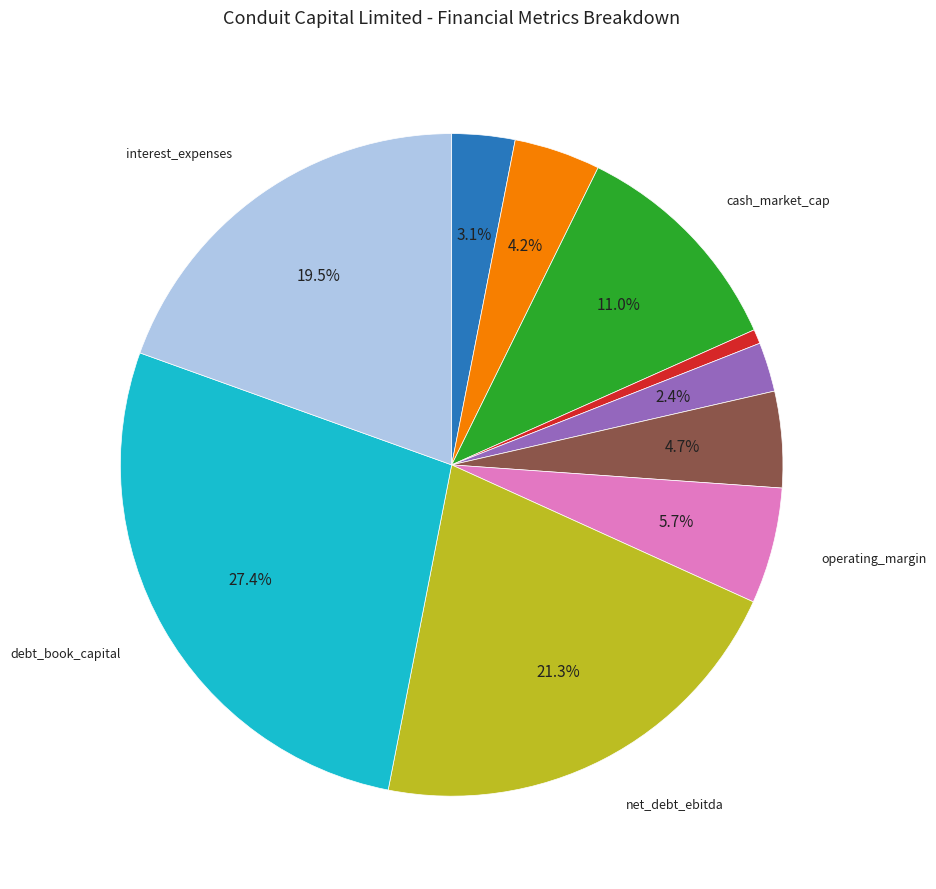

How many segments does this pie chart have?

10